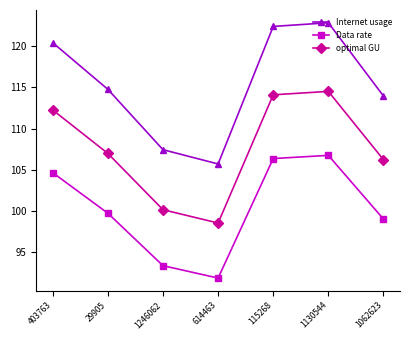

What is the sum of all Internet usage values?

807.6